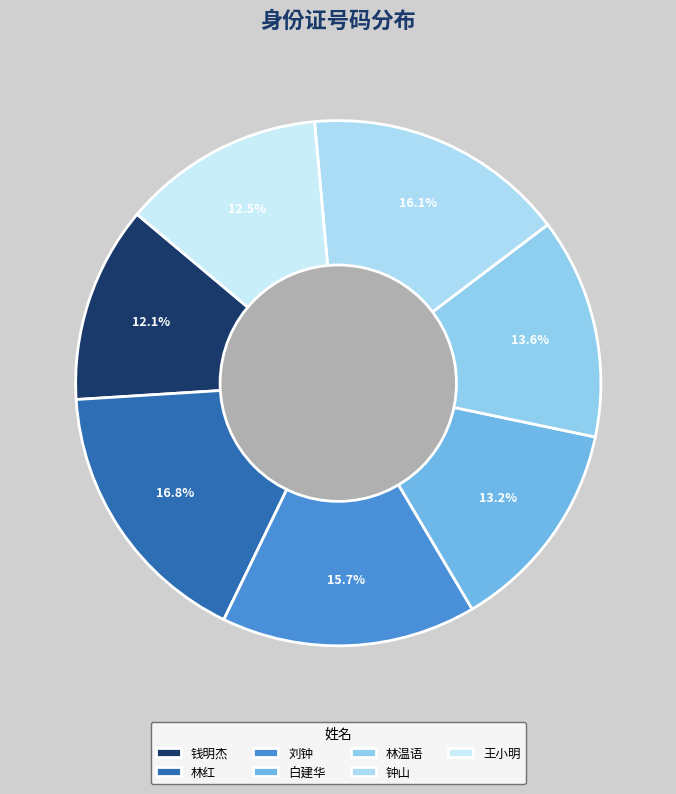

Combined, what portion of the pie is 刘钟 and 钟山?

31.8%